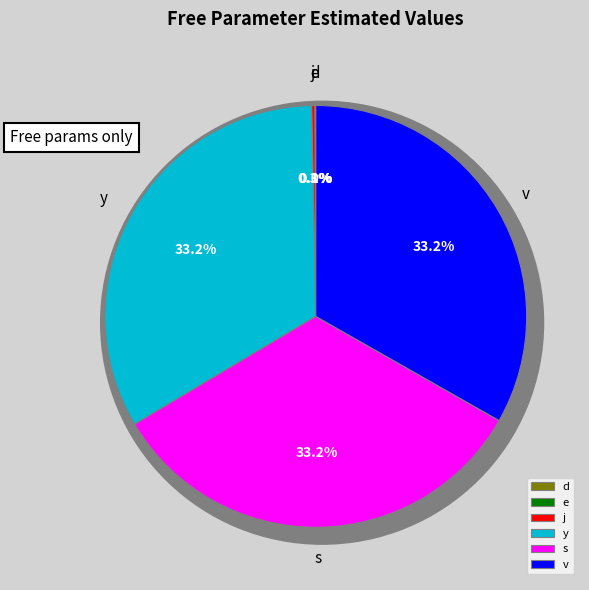

Does any single category account for the majority?

No